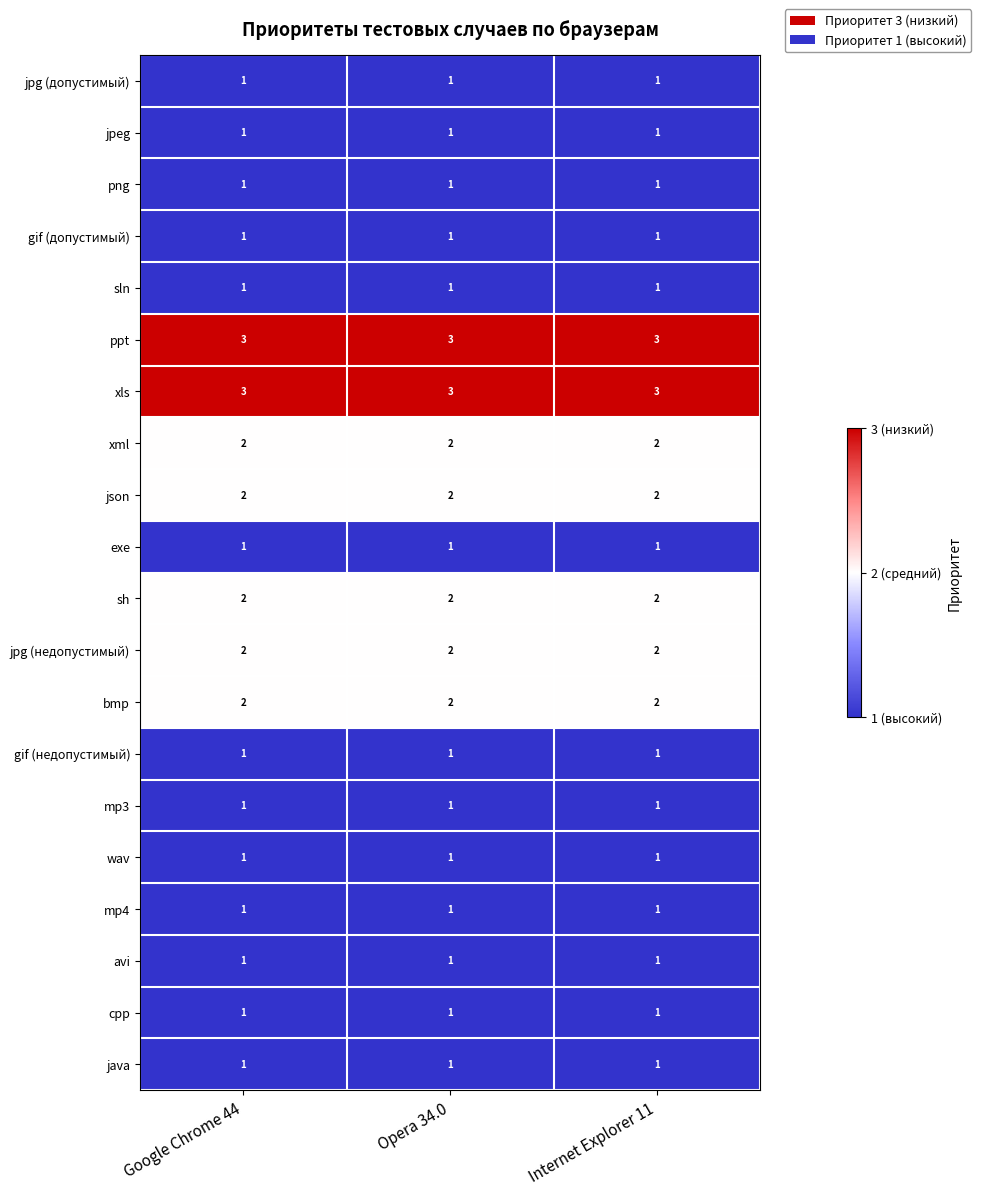

How many categories are shown in the chart?

3